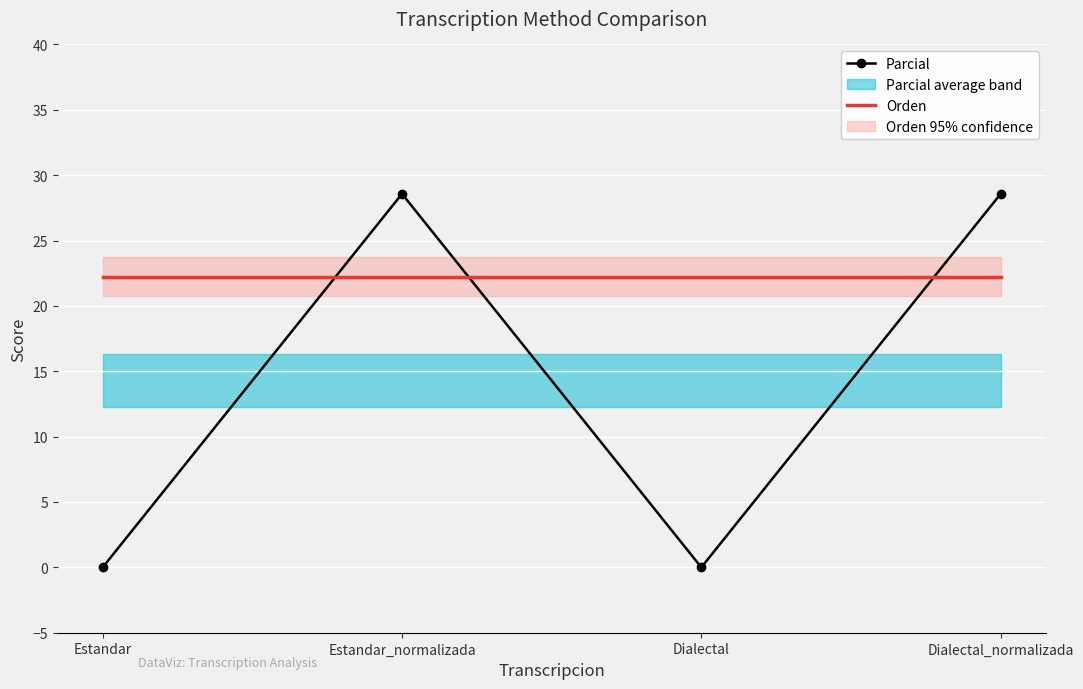

Where does the Parcial series first go above 28?

Estandar_normalizada